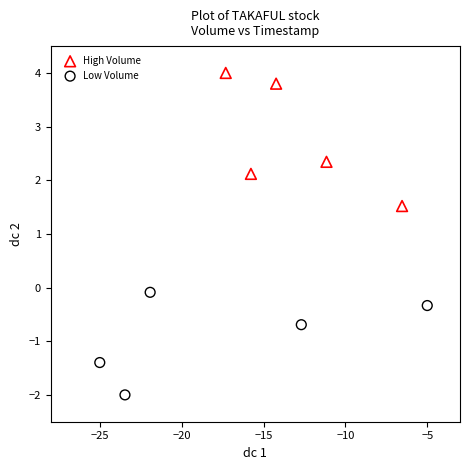

Which series reaches the minimum Y coordinate?

Low Volume